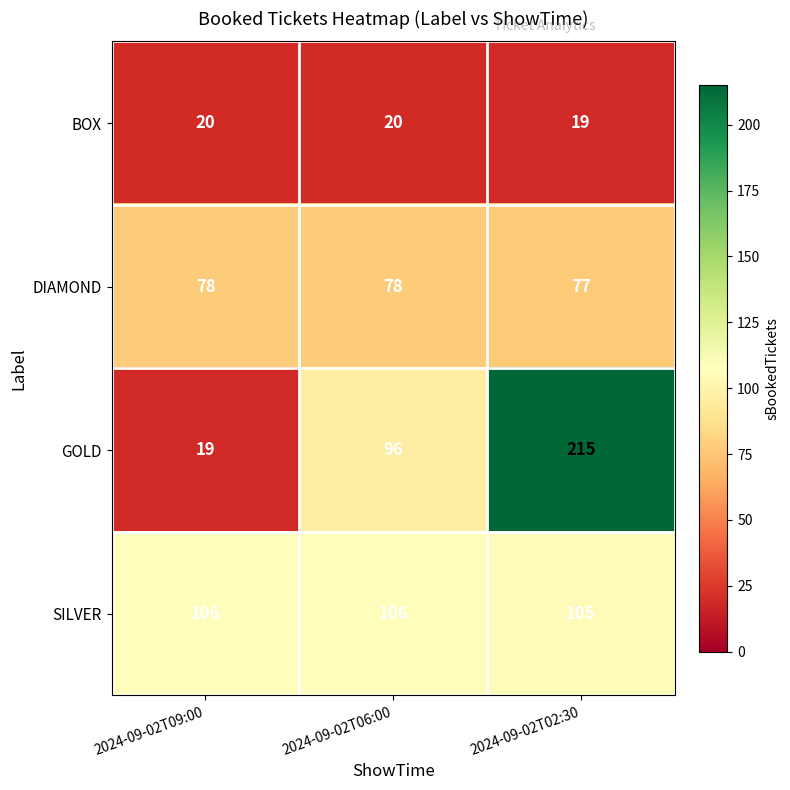

Reading left to right, list all the values displayed in this chart.

BOX: 20	20	19
DIAMOND: 78	78	77
GOLD: 19	96	215
SILVER: 106	106	105